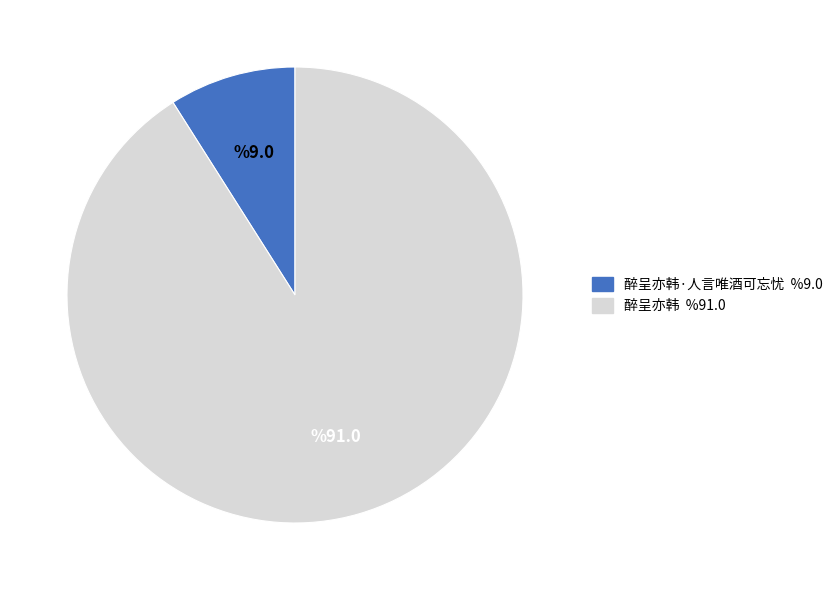

Is there any slice that represents more than half of the pie?

Yes